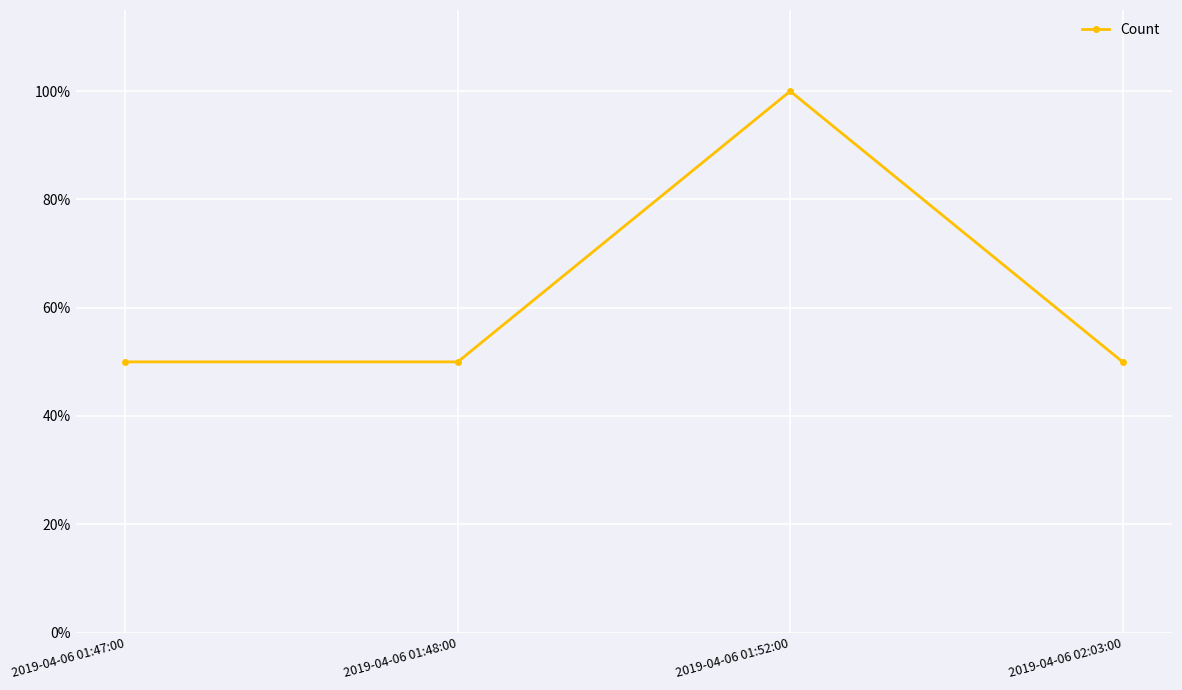

Which category has the highest value across all series?

2019-04-06 01:52:00